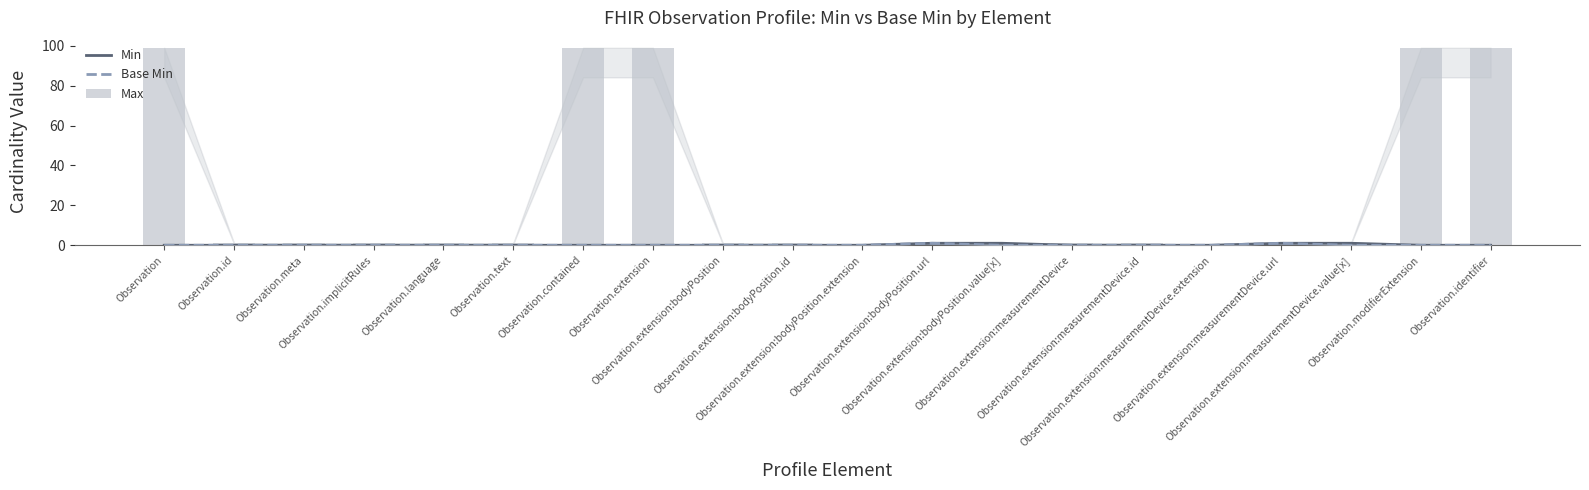

At which label does Max reach its peak?

Observation